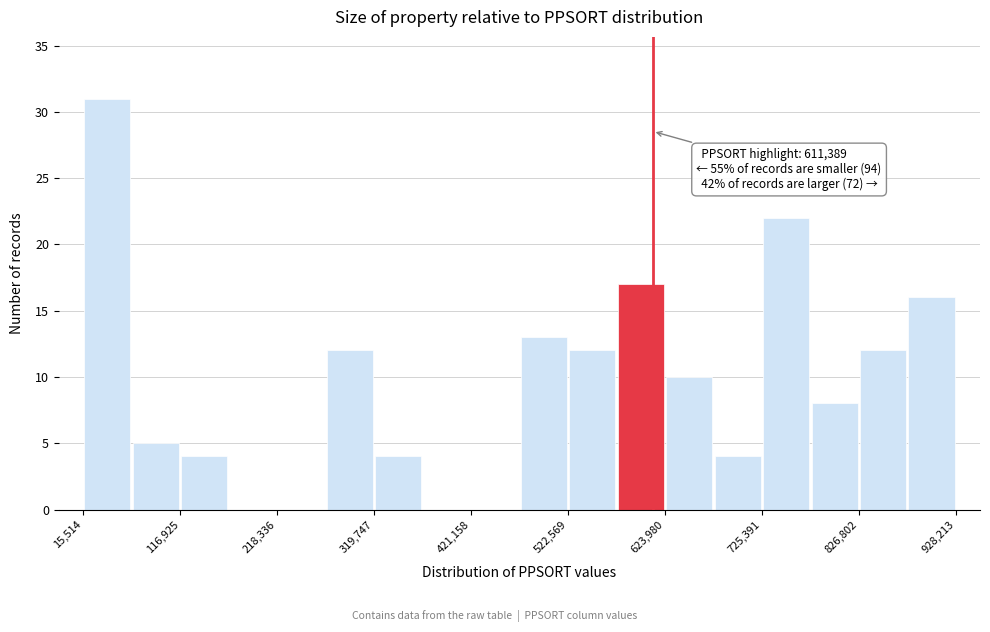

Read against the x-axis, roughly where is the centre of the tallest bar?

40000